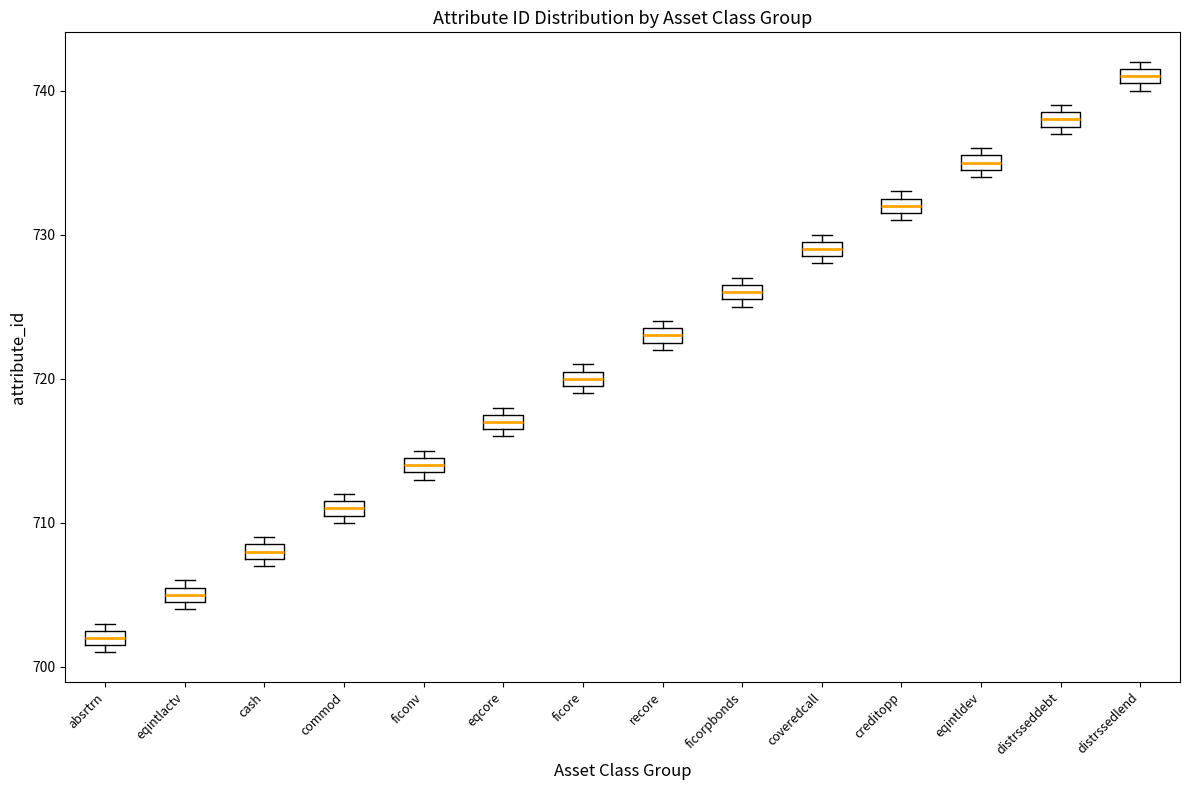

Where is the upper edge of the box for recore on the y-axis? The values are not printed on the chart, so give them approximately, as read against the axis.

724